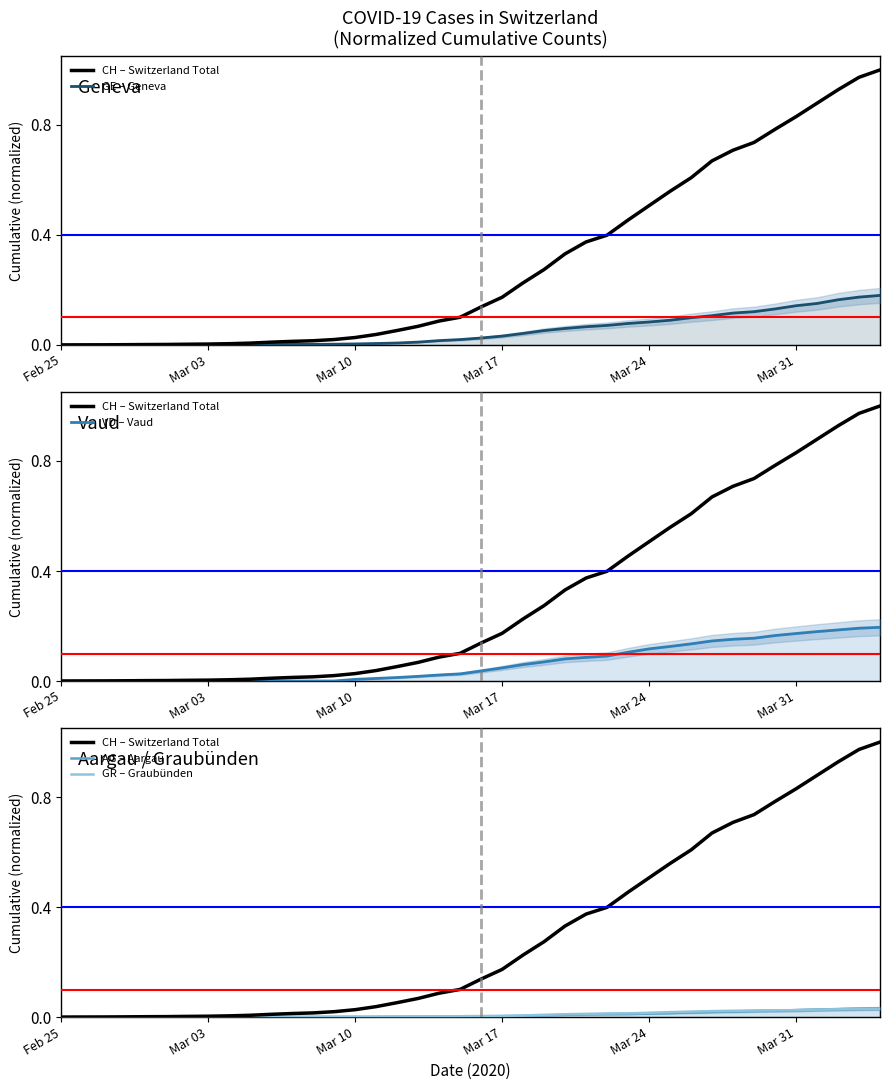

True or false: GE – Geneva and AG – Aargau cross at least once.

False